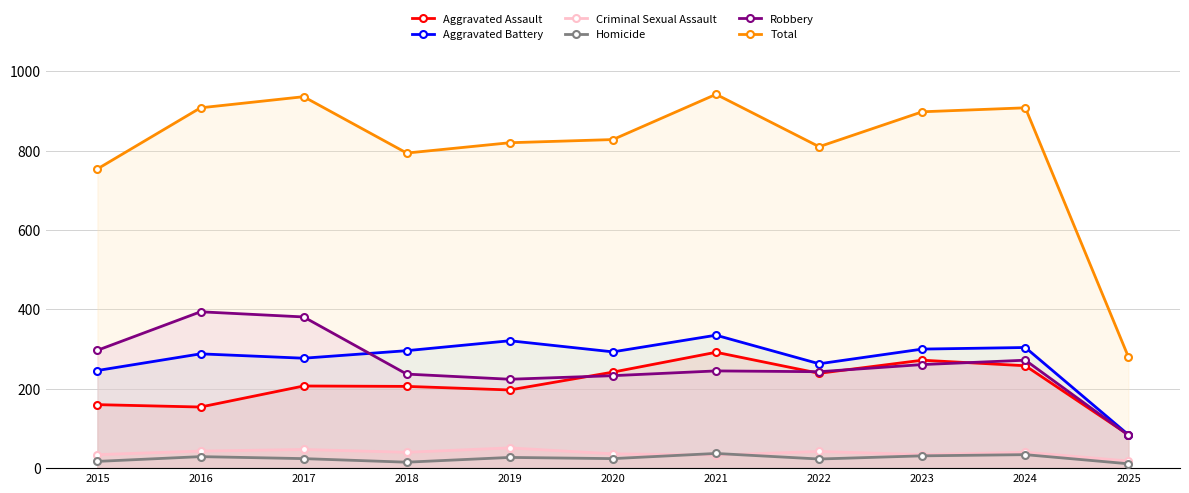

What is the sum of the Criminal Sexual Assault values at 2022 and 2017?

89